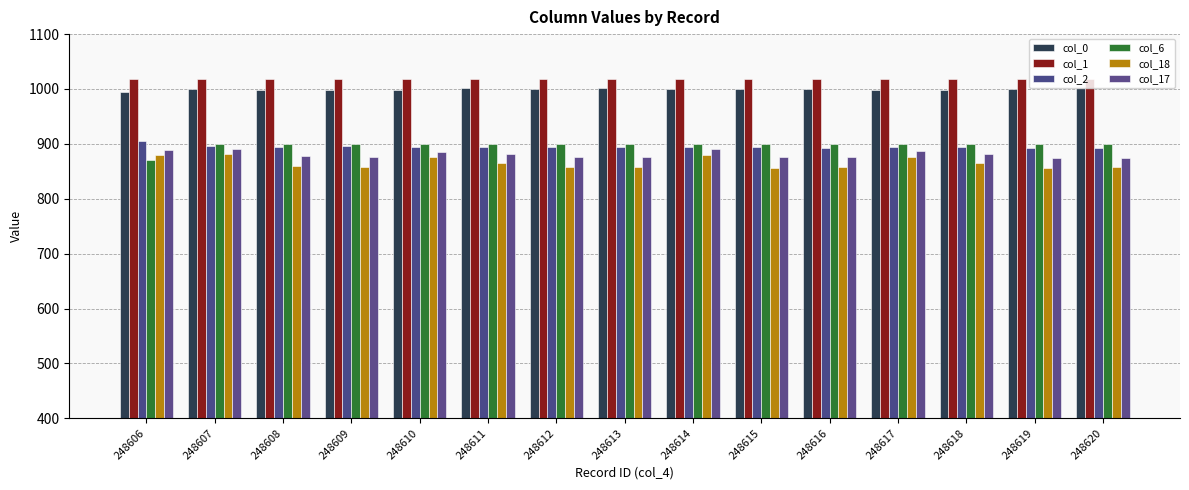

Rank the series by their maximum value, from highest to lowest.

col_1, col_0, col_2, col_6, col_17, col_18